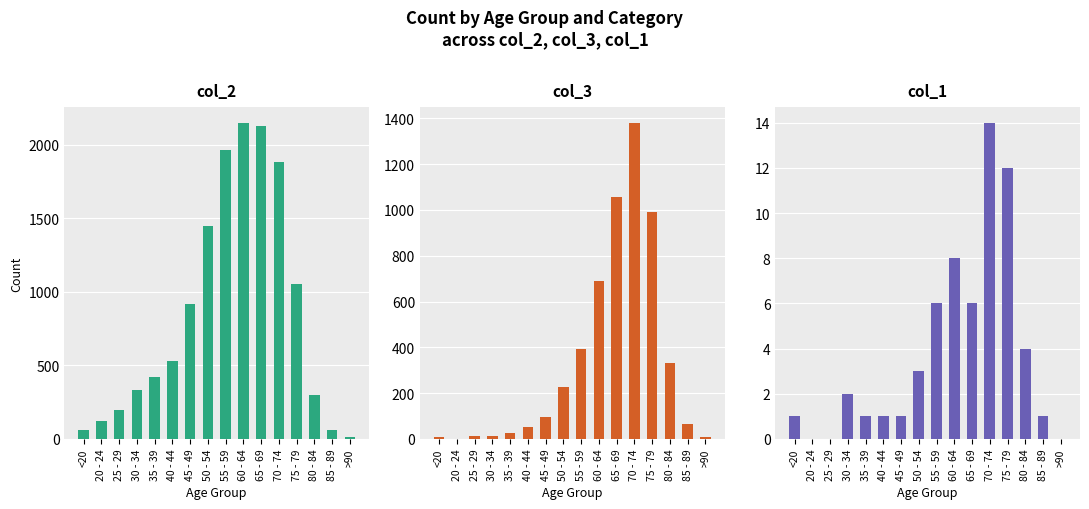

Rank the categories by col_3 value from highest to lowest.

70 - 74, 65 - 69, 75 - 79, 60 - 64, 55 - 59, 80 - 84, 50 - 54, 45 - 49, 85 - 89, 40 - 44, 35 - 39, 30 - 34, 25 - 29, >90, <20, 20 - 24